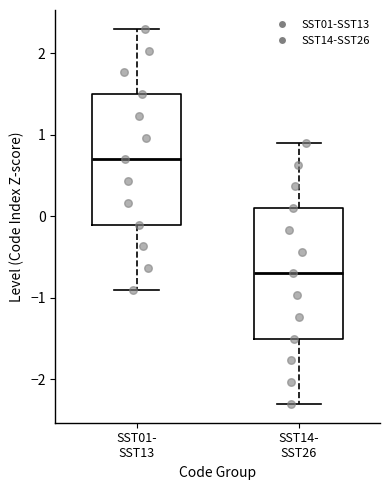

Reading left to right, read every box against the y-axis: the position of its median line, the range the box covers, and the ends of its whiskers. The values are not printed on the chart, so give them approximately, as read against the axis.

SST01- SST13: median 0.7, box -0.1 to 1.5, whiskers -0.9 to 2.3
SST14- SST26: median -0.7, box -1.5 to 0.1, whiskers -2.3 to 0.9